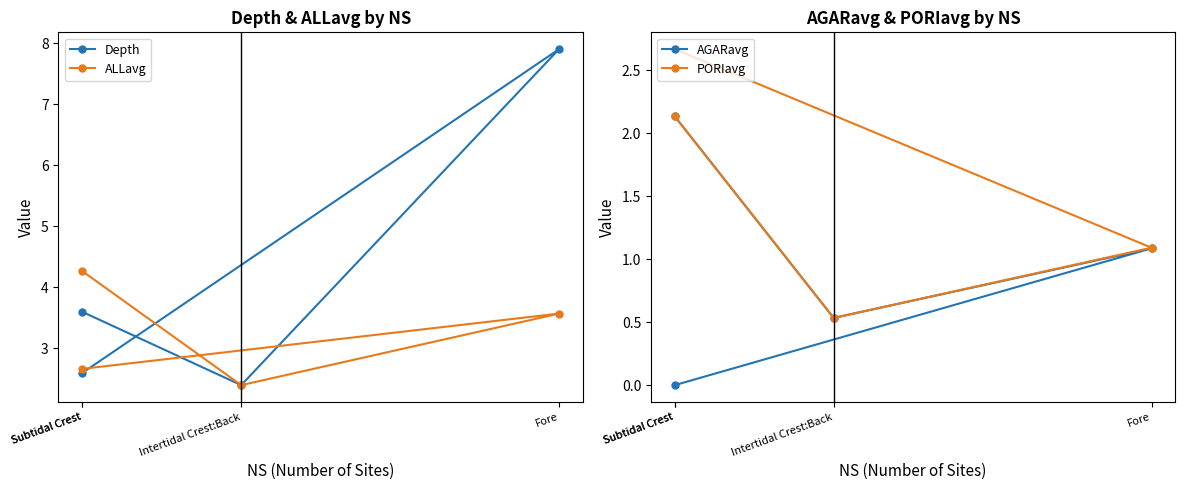

True or false: PORIavg and ALLavg cross at least once.

False